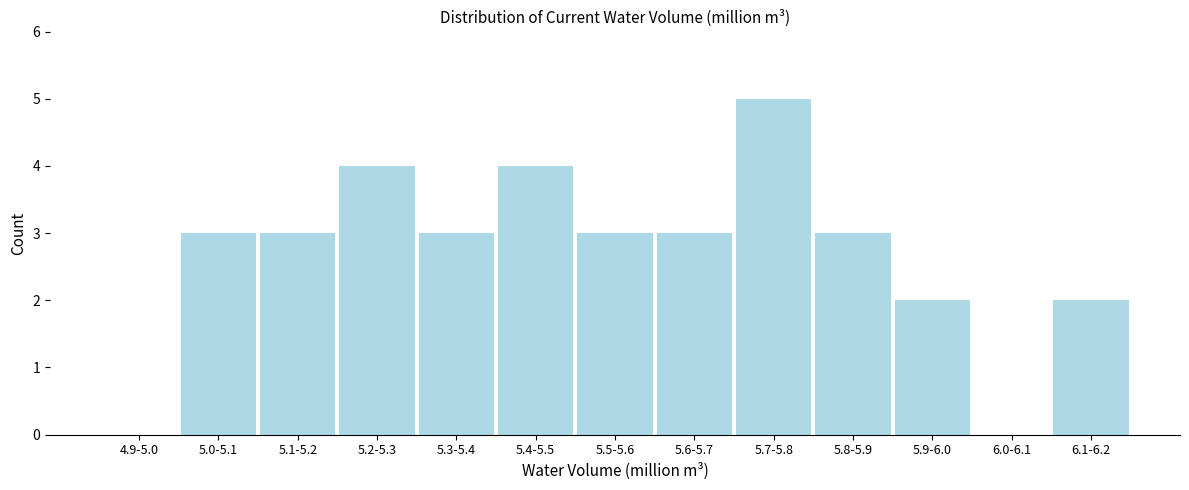

Reading left to right, extract all data points from this chart.

4.9-5.0=0	5.0-5.1=3	5.1-5.2=3	5.2-5.3=4	5.3-5.4=3	5.4-5.5=4	5.5-5.6=3	5.6-5.7=3	5.7-5.8=5	5.8-5.9=3	5.9-6.0=2	6.0-6.1=0	6.1-6.2=2